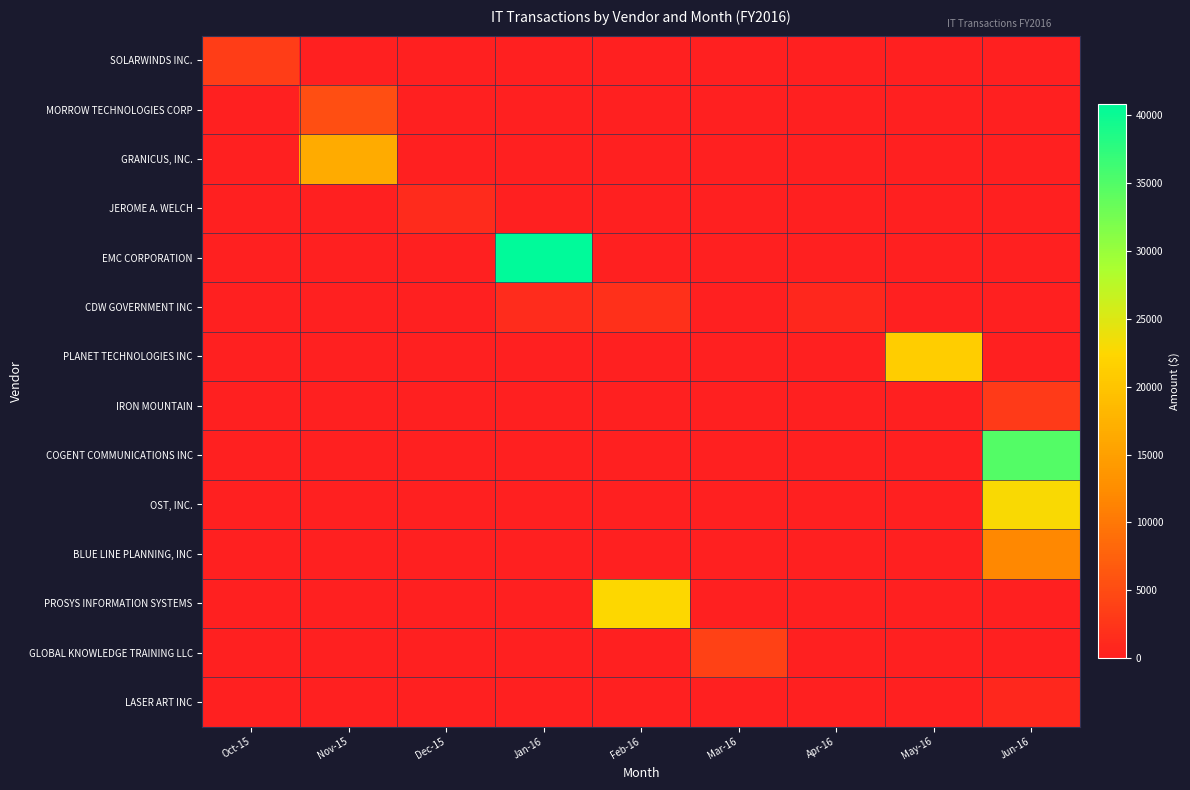

What is the total value across all series at Oct-15?

3420.0